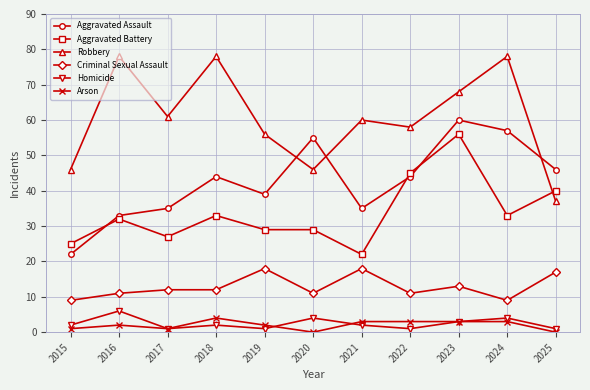

Between 2015 and 2017, which series saw the biggest shift?

Robbery